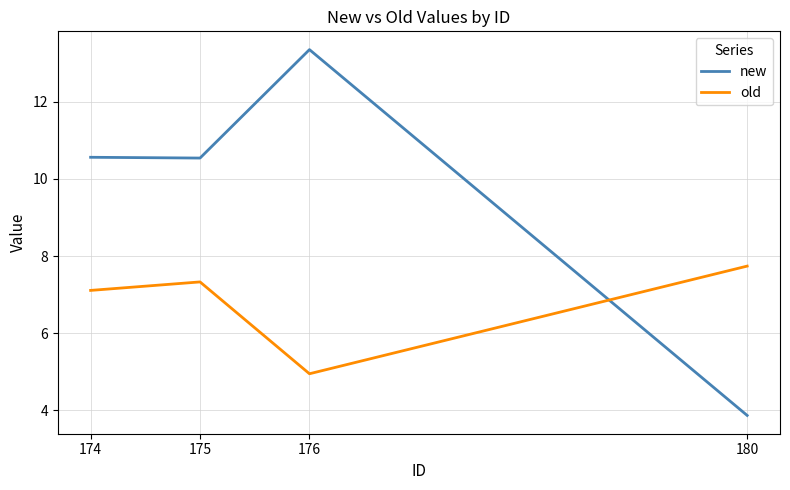

What is the difference between the old values at 175 and 176?

2.4